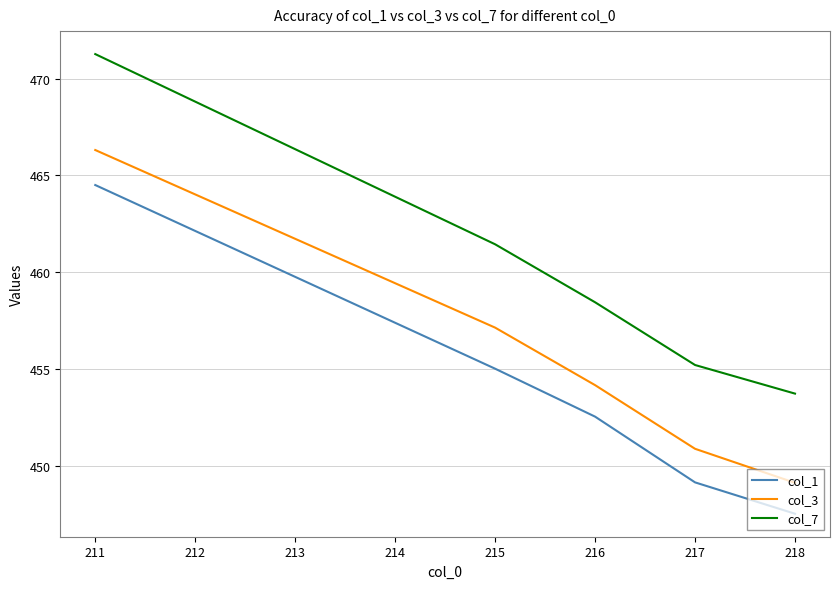

At which label does col_7 reach its peak?

211